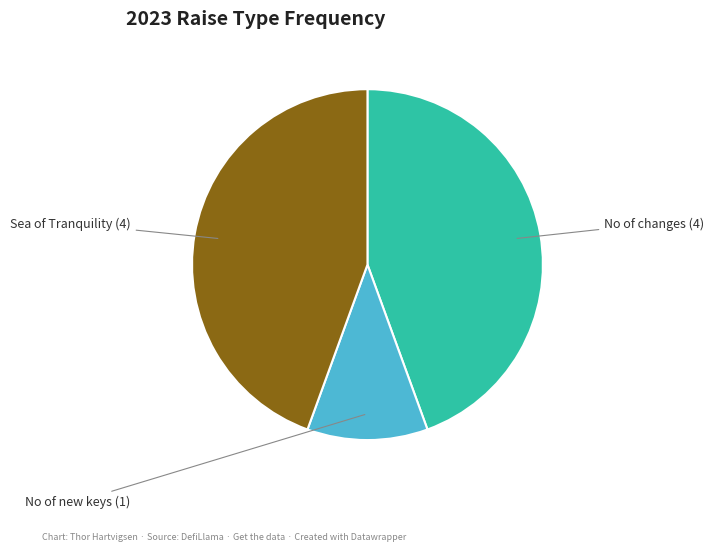

Is there a majority slice in this chart?

No